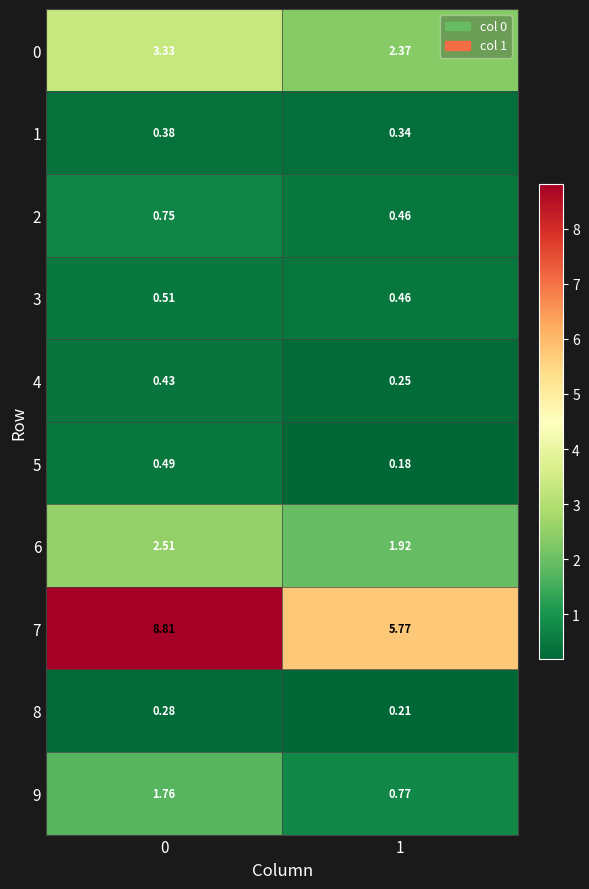

Which series changed the most between 0 and 1?

7